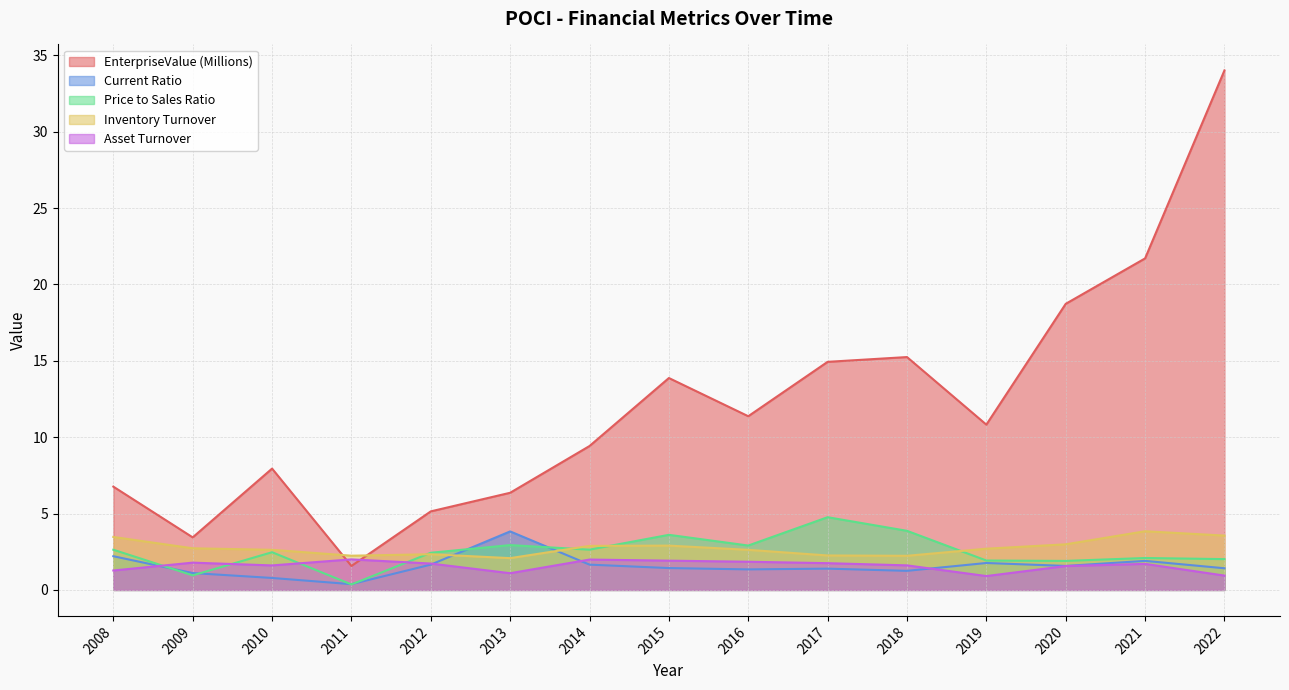

What is the difference between the maximum and minimum values in the EnterpriseValue series?

32.4